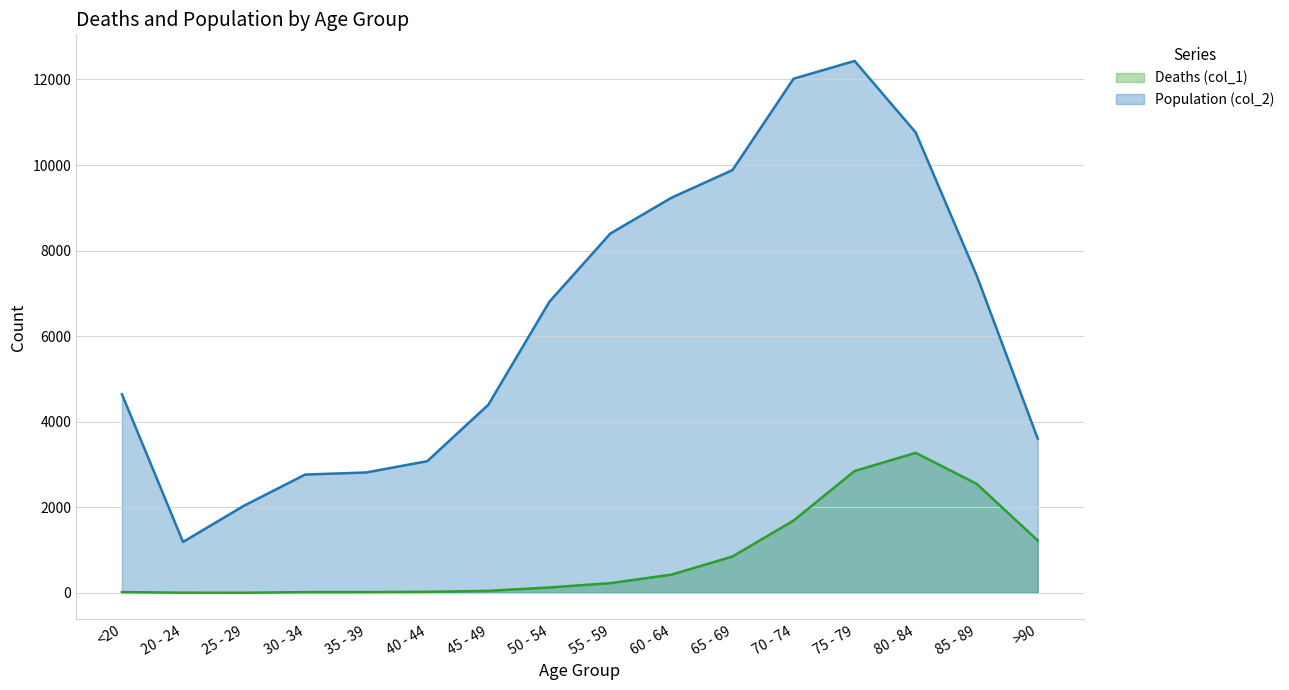

Does the chart have visible grid lines?

Yes